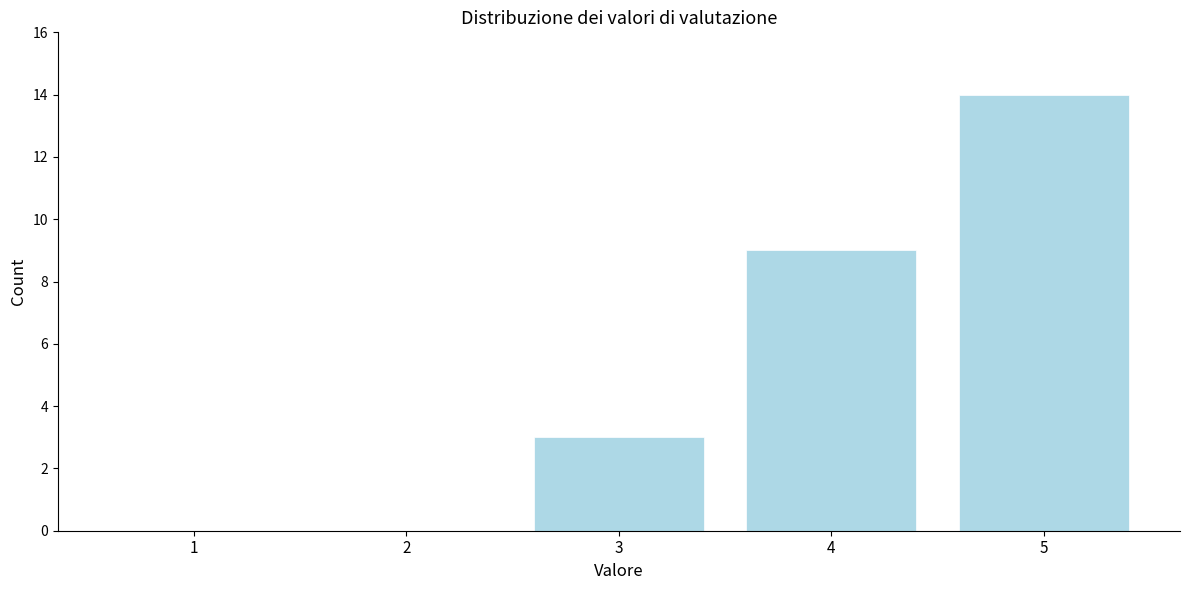

Reading right to left, what are all the values shown in this chart?

5=14	4=9	3=3	2=0	1=0